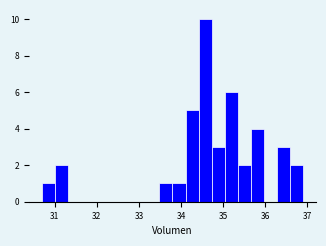

Around what value on the x-axis is the tallest bar? Give the approximate position of its centre, as read against the axis.

34.6